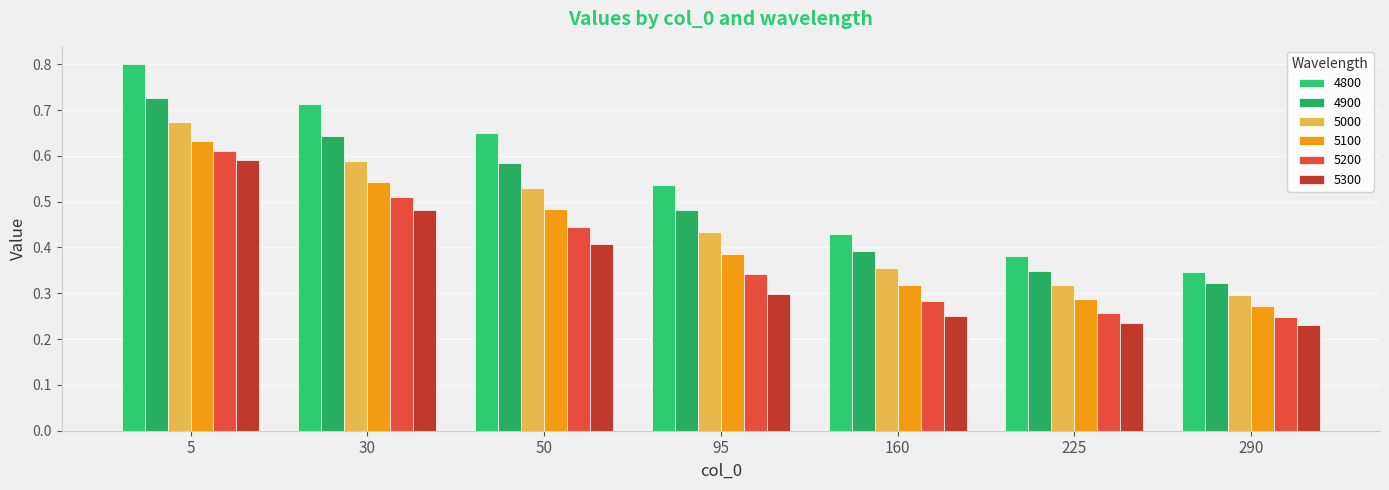

What are all the series names shown in the legend?

4800, 4900, 5000, 5100, 5200, 5300